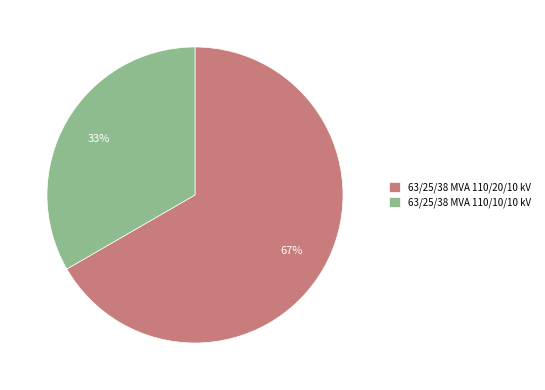

Which slice represents more than half of the pie?

63/25/38 MVA 110/20/10 kV